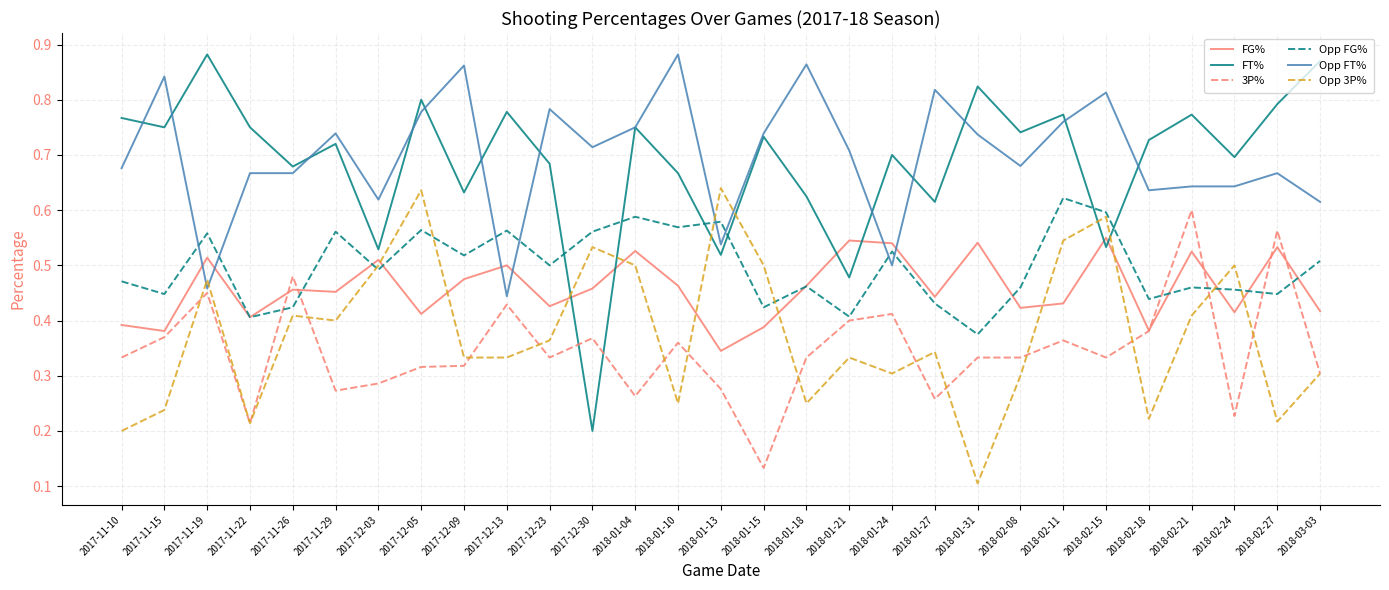

Between which two adjacent categories do FG% and FT% first intersect?

2017-12-23 and 2017-12-30